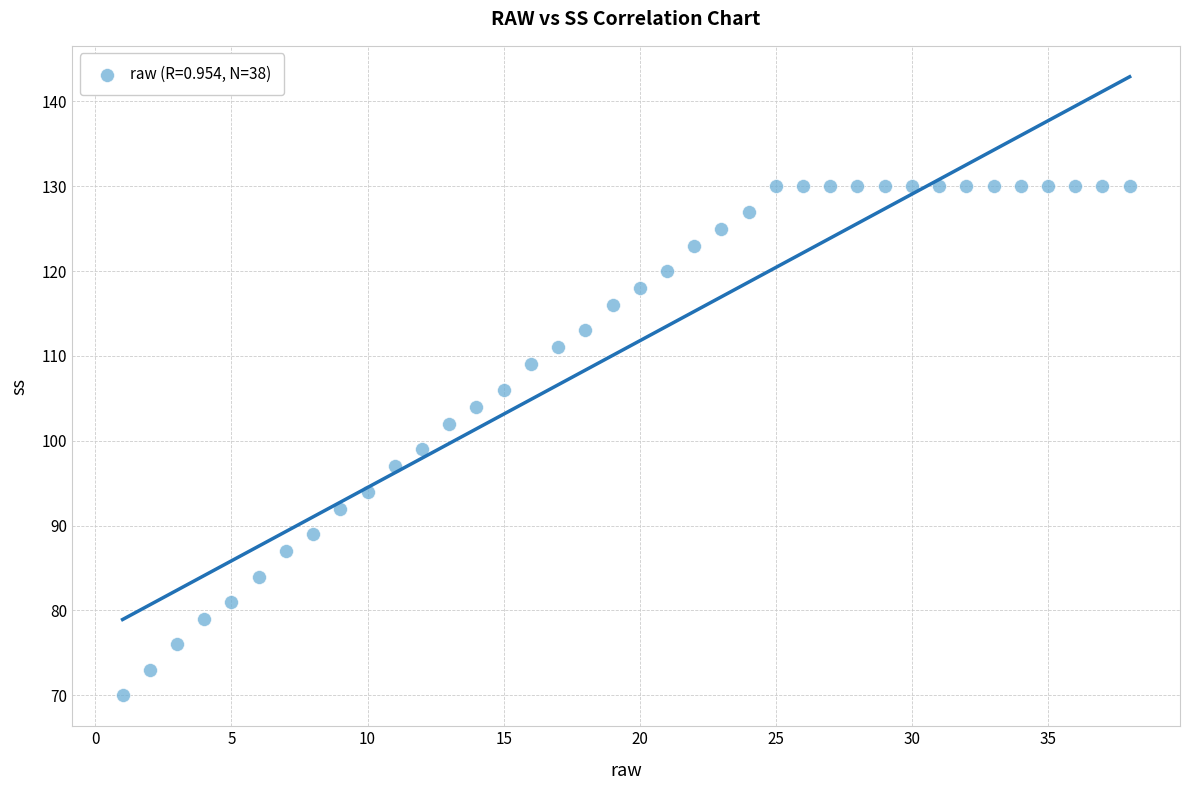

What Y value in the scatter plot is closest to 100?

99